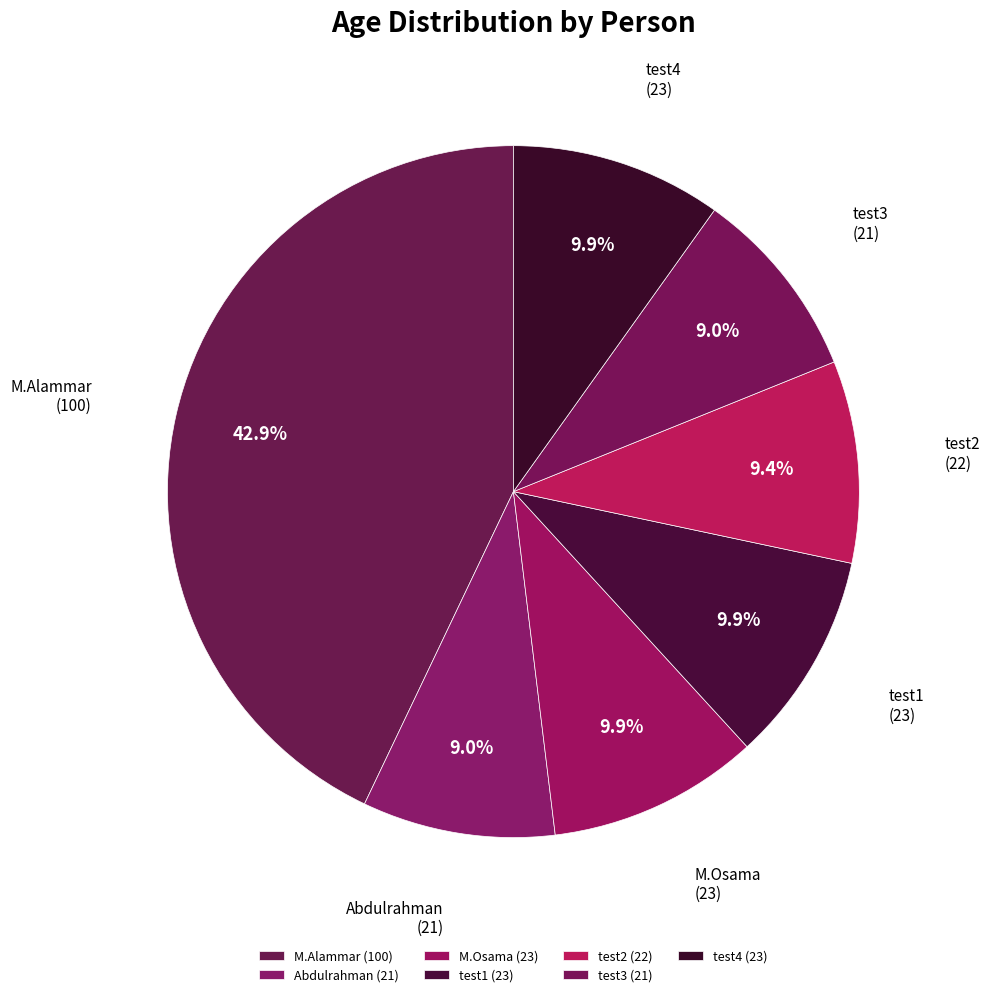

To the nearest percent, what is the difference between the test1 and Abdulrahman slice percentages?

1%